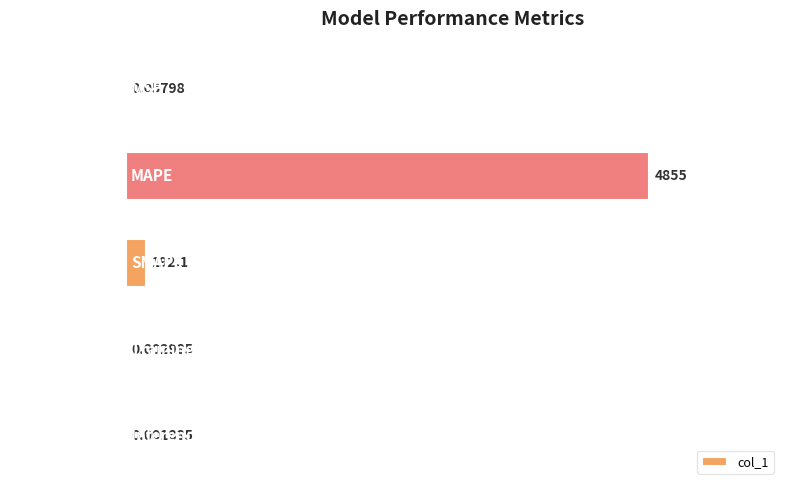

Which has a higher value, SMAPE or Training Time?

SMAPE